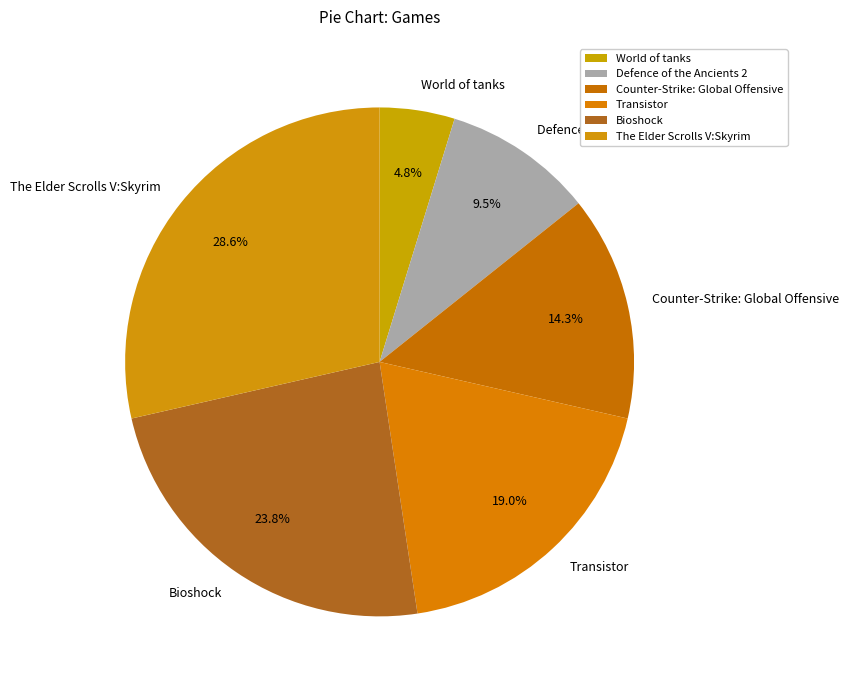

To the nearest percent, what is the difference between the Counter-Strike: Global Offensive and Bioshock slice percentages?

10%